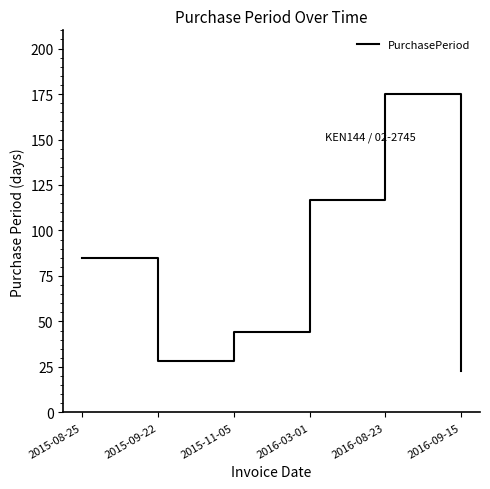

Count the number of data series in this chart.

1